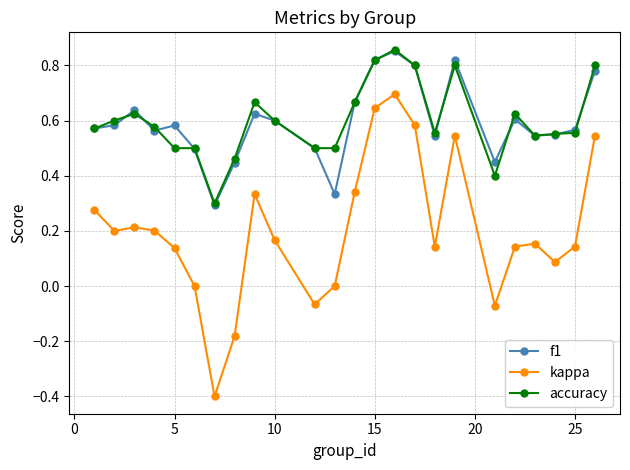

Does the chart have visible grid lines?

Yes